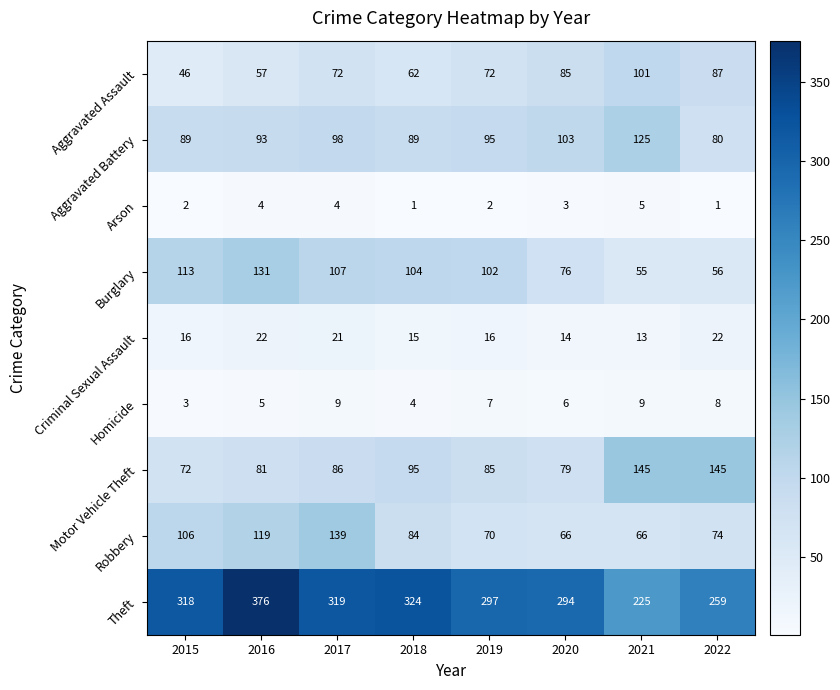

Between 2018 and 2020, which series saw the biggest shift?

Theft